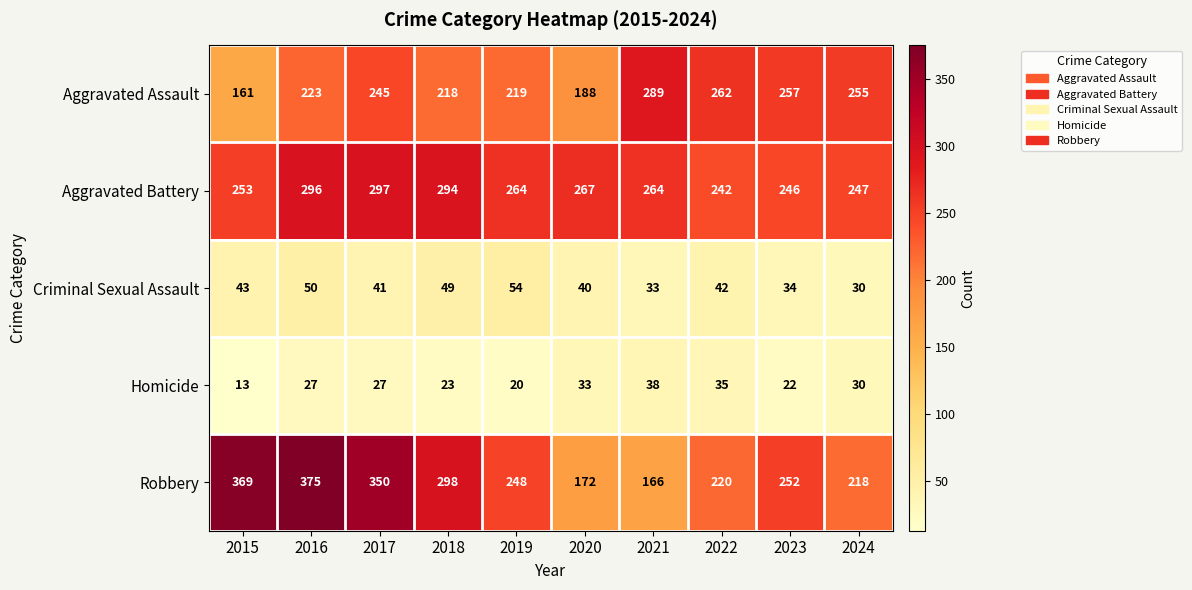

The Criminal Sexual Assault series shows 54 at 2019. True or false?

True